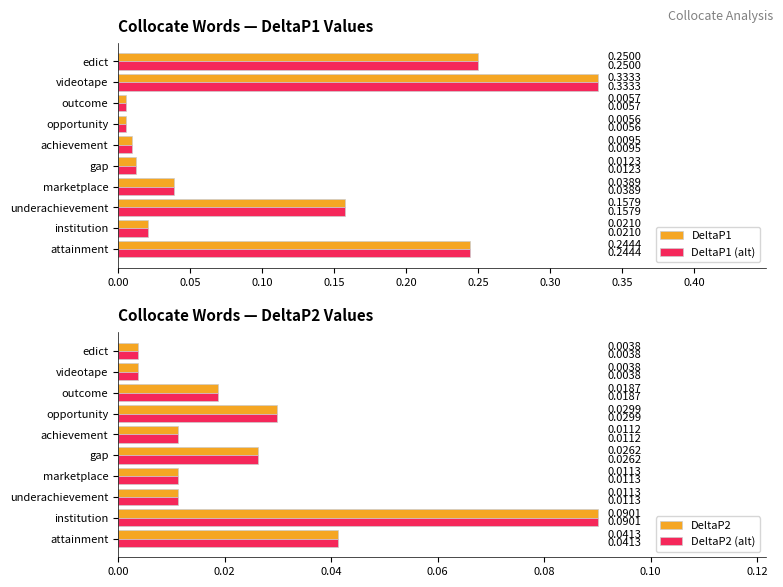

The value of DeltaP1 (alt) at 0.30 is 0.0. True or false?

True